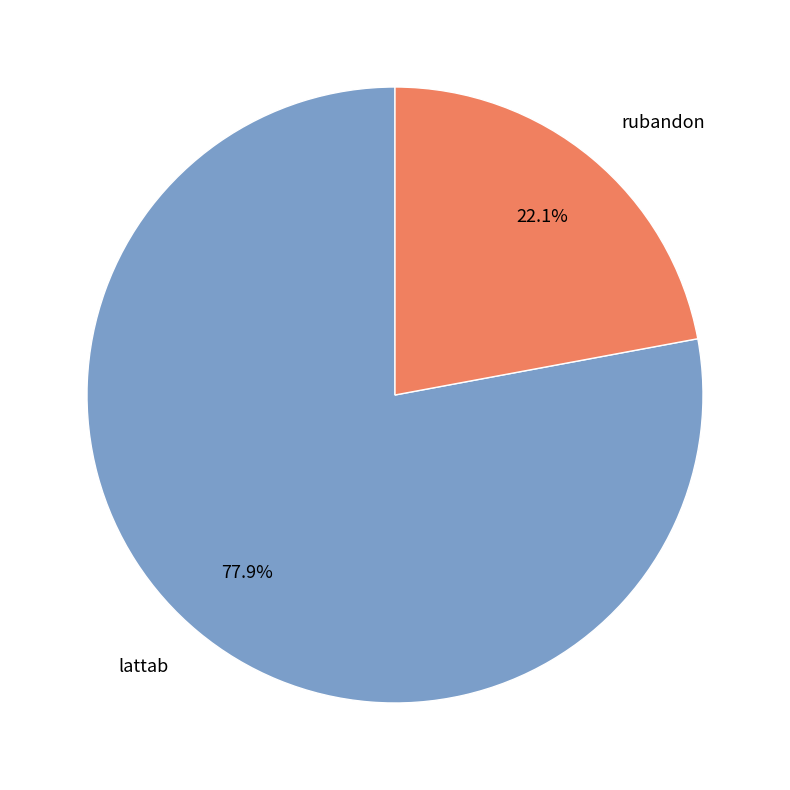

Which category has the biggest portion of the pie?

lattab